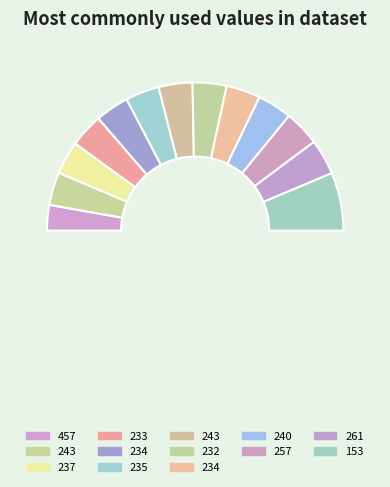

Which has a higher value, 457 or 234?

234